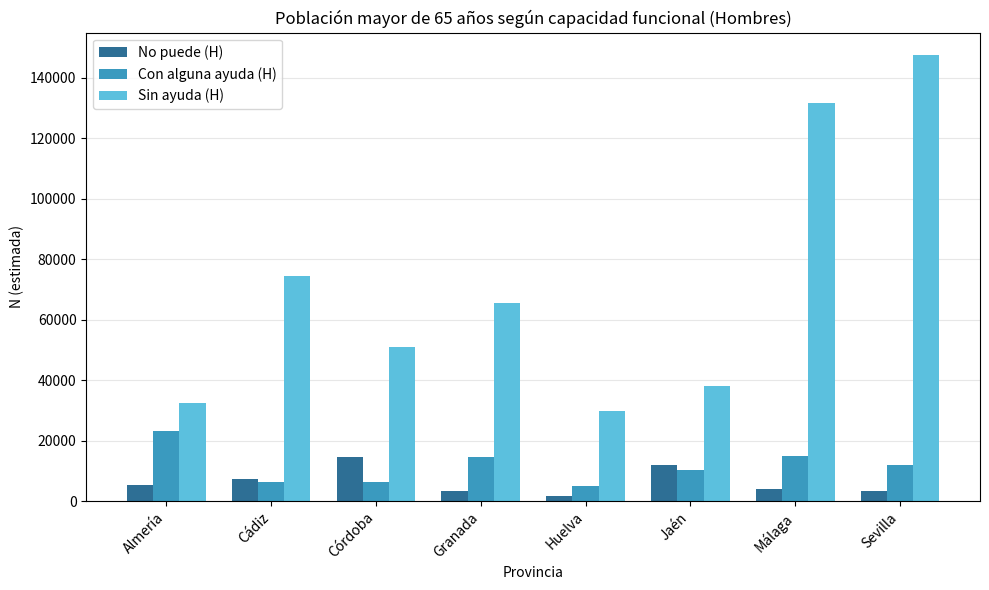

Which series has the largest total across all categories?

Sin ayuda (H)